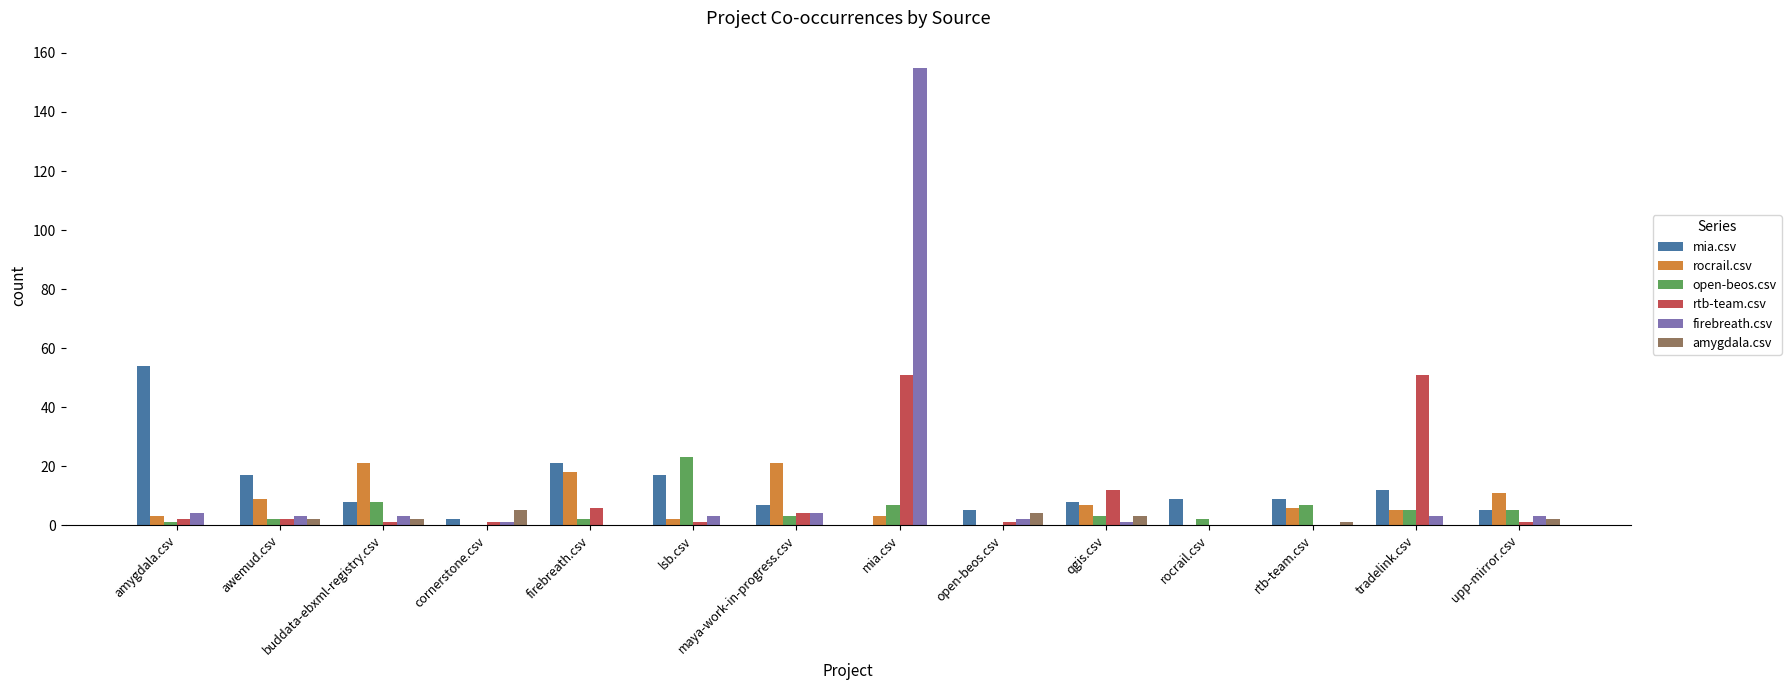

Reading left to right, extract all data points from this chart.

mia.csv: 54	17	8	2	21	17	7	0	5	8	9	9	12	5
rocrail.csv: 3	9	21	0	18	2	21	3	0	7	0	6	5	11
open-beos.csv: 1	2	8	0	2	23	3	7	0	3	2	7	5	5
rtb-team.csv: 2	2	1	1	6	1	4	51	1	12	0	0	51	1
firebreath.csv: 4	3	3	1	0	3	4	155	2	1	0	0	3	3
amygdala.csv: 0	2	2	5	0	0	0	0	4	3	0	1	0	2